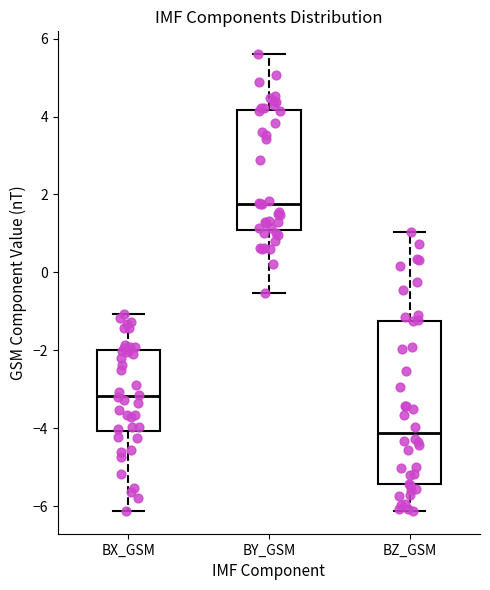

Reading left to right, read every box against the y-axis: the position of its median line, the range the box covers, and the ends of its whiskers. The values are not printed on the chart, so give them approximately, as read against the axis.

BX_GSM: median -3.2, box -4.0 to -2.0, whiskers -6.2 to -1.0
BY_GSM: median 1.8, box 1.0 to 4.2, whiskers -0.6 to 5.6
BZ_GSM: median -4.2, box -5.4 to -1.2, whiskers -6.2 to 1.0